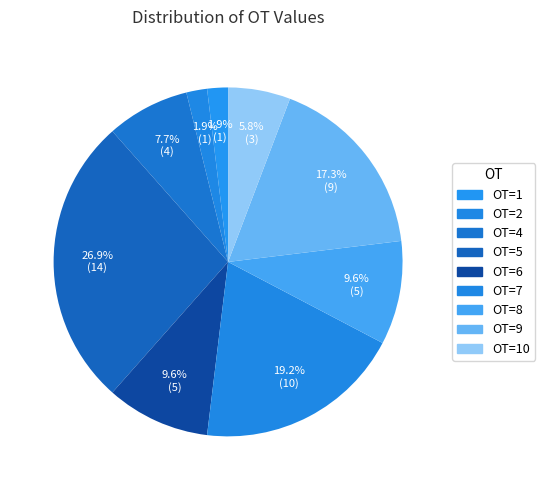

Count the number of slices in the pie.

9